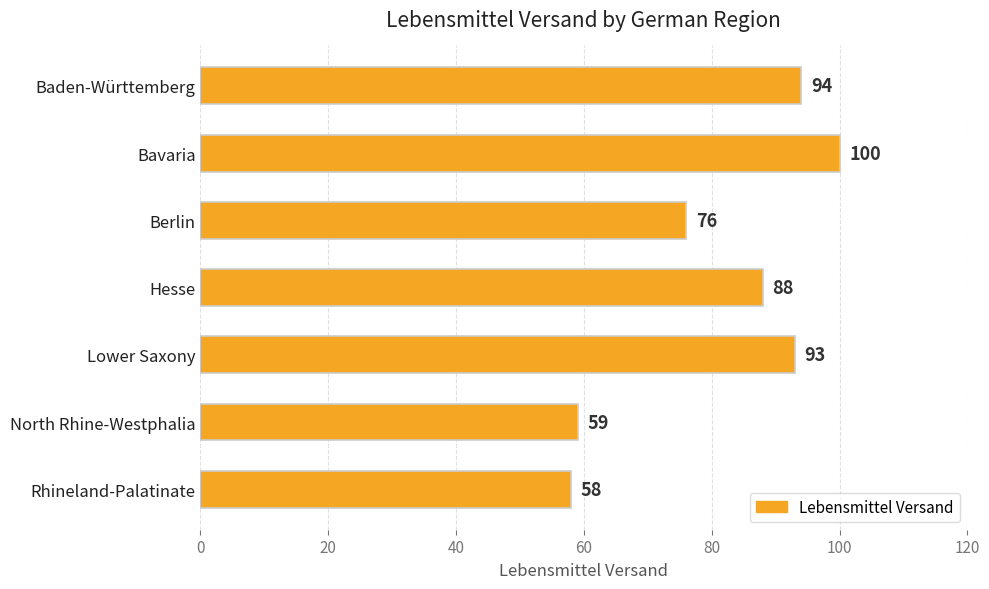

Reading bottom to top, what are all the values shown in this chart?

Rhineland-Palatinate=58	North Rhine-Westphalia=59	Lower Saxony=93	Hesse=88	Berlin=76	Bavaria=100	Baden-Württemberg=94